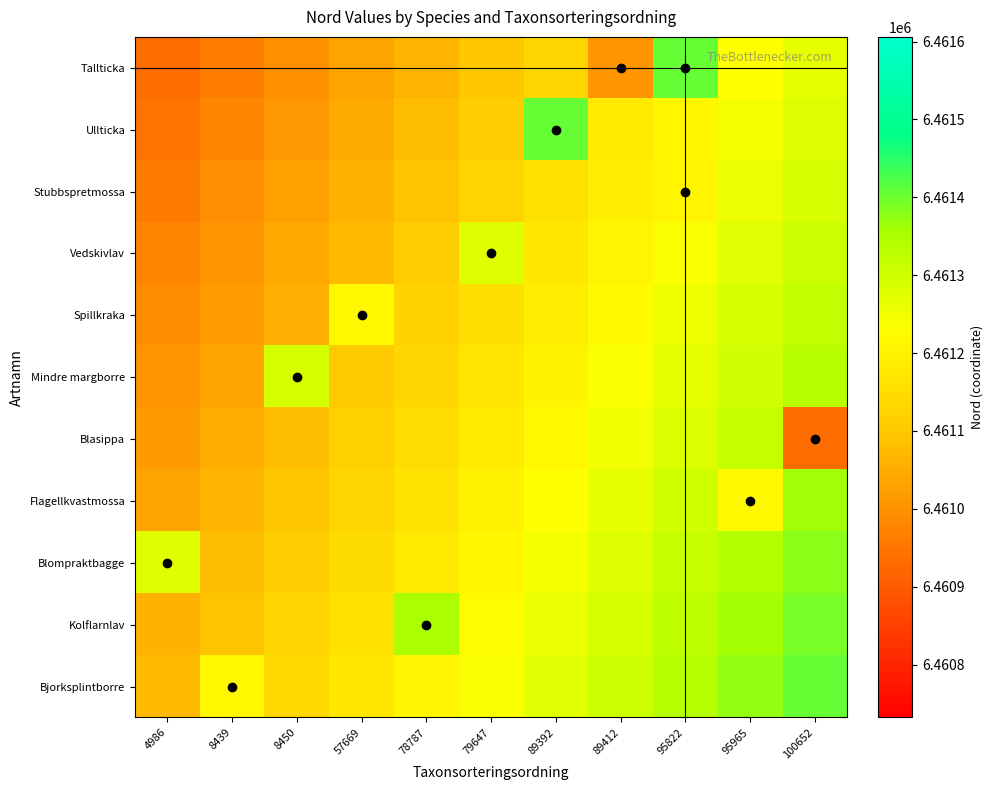

Reading left to right, extract all data points from this chart.

Tallticka: 4986=6460932.0	8439=6460965.2	8450=6460998.4	57669=6461031.5	78787=6461064.7	79647=6461097.9	89392=6461131.1	89412=6461006.0	95822=6461406.0	95965=6461230.6	100652=6461263.8
Ullticka: 4986=6460946.2	8439=6460979.4	8450=6461012.6	57669=6461045.8	78787=6461078.9	79647=6461112.1	89392=6461406.0	89412=6461178.5	95822=6461211.7	95965=6461244.8	100652=6461278.0
Stubbspretmossa: 4986=6460960.4	8439=6460993.6	8450=6461026.8	57669=6461060.0	78787=6461093.2	79647=6461126.3	89392=6461159.5	89412=6461192.7	95822=6461208.0	95965=6461259.1	100652=6461292.2
Vedskivlav: 4986=6460974.7	8439=6461007.8	8450=6461041.0	57669=6461074.2	78787=6461107.4	79647=6461278.0	89392=6461173.7	89412=6461206.9	95822=6461240.1	95965=6461273.3	100652=6461306.5
Spillkraka: 4986=6460988.9	8439=6461022.1	8450=6461055.2	57669=6461214.0	78787=6461121.6	79647=6461154.8	89392=6461188.0	89412=6461221.1	95822=6461254.3	95965=6461287.5	100652=6461320.7
Mindre margborre: 4986=6461003.1	8439=6461036.3	8450=6461294.0	57669=6461102.6	78787=6461135.8	79647=6461169.0	89392=6461202.2	89412=6461235.4	95822=6461268.5	95965=6461301.7	100652=6461334.9
Blasippa: 4986=6461017.3	8439=6461050.5	8450=6461083.7	57669=6461116.9	78787=6461150.0	79647=6461183.2	89392=6461216.4	89412=6461249.6	95822=6461282.8	95965=6461315.9	100652=6460932.0
Flagellkvastmossa: 4986=6461031.5	8439=6461064.7	8450=6461097.9	57669=6461131.1	78787=6461164.3	79647=6461197.4	89392=6461230.6	89412=6461263.8	95822=6461297.0	95965=6461214.0	100652=6461363.3
Blompraktbagge: 4986=6461277.0	8439=6461078.9	8450=6461112.1	57669=6461145.3	78787=6461178.5	79647=6461211.7	89392=6461244.8	89412=6461278.0	95822=6461311.2	95965=6461344.4	100652=6461377.6
Kolflarnlav: 4986=6461060.0	8439=6461093.2	8450=6461126.3	57669=6461159.5	78787=6461352.0	79647=6461225.9	89392=6461259.1	89412=6461292.2	95822=6461325.4	95965=6461358.6	100652=6461391.8
Bjorksplintborre: 4986=6461074.2	8439=6461214.0	8450=6461140.6	57669=6461173.7	78787=6461206.9	79647=6461240.1	89392=6461273.3	89412=6461306.5	95822=6461339.6	95965=6461372.8	100652=6461406.0